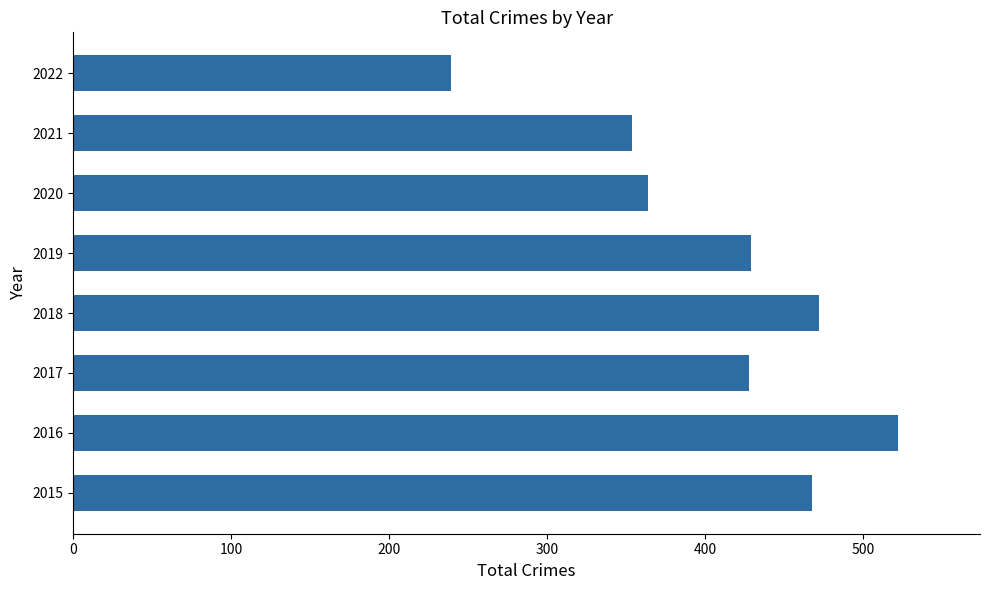

Count the number of categories in the chart.

8